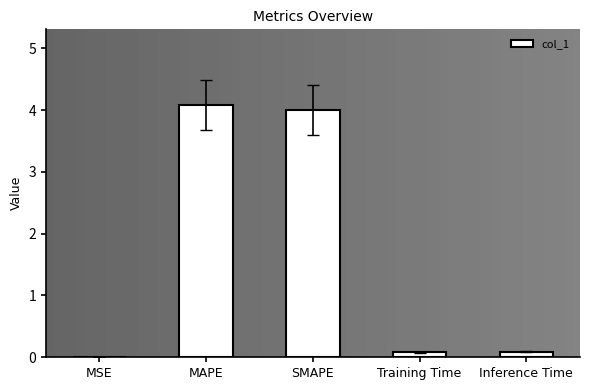

What is the maximum value shown in the chart?

4.1